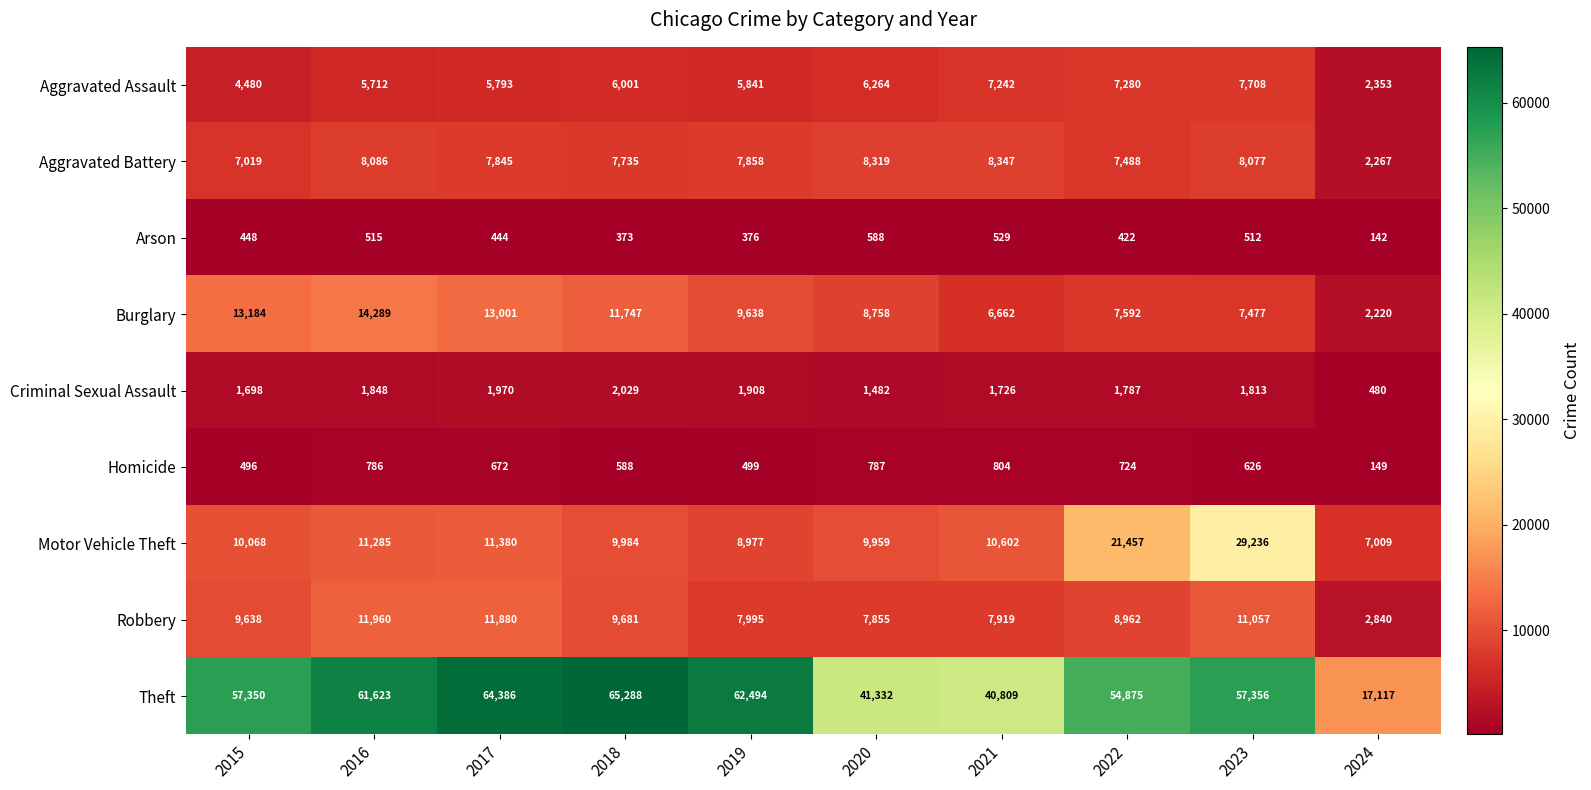

What is the approximate value of Homicide at 2017, to the nearest 50?

650